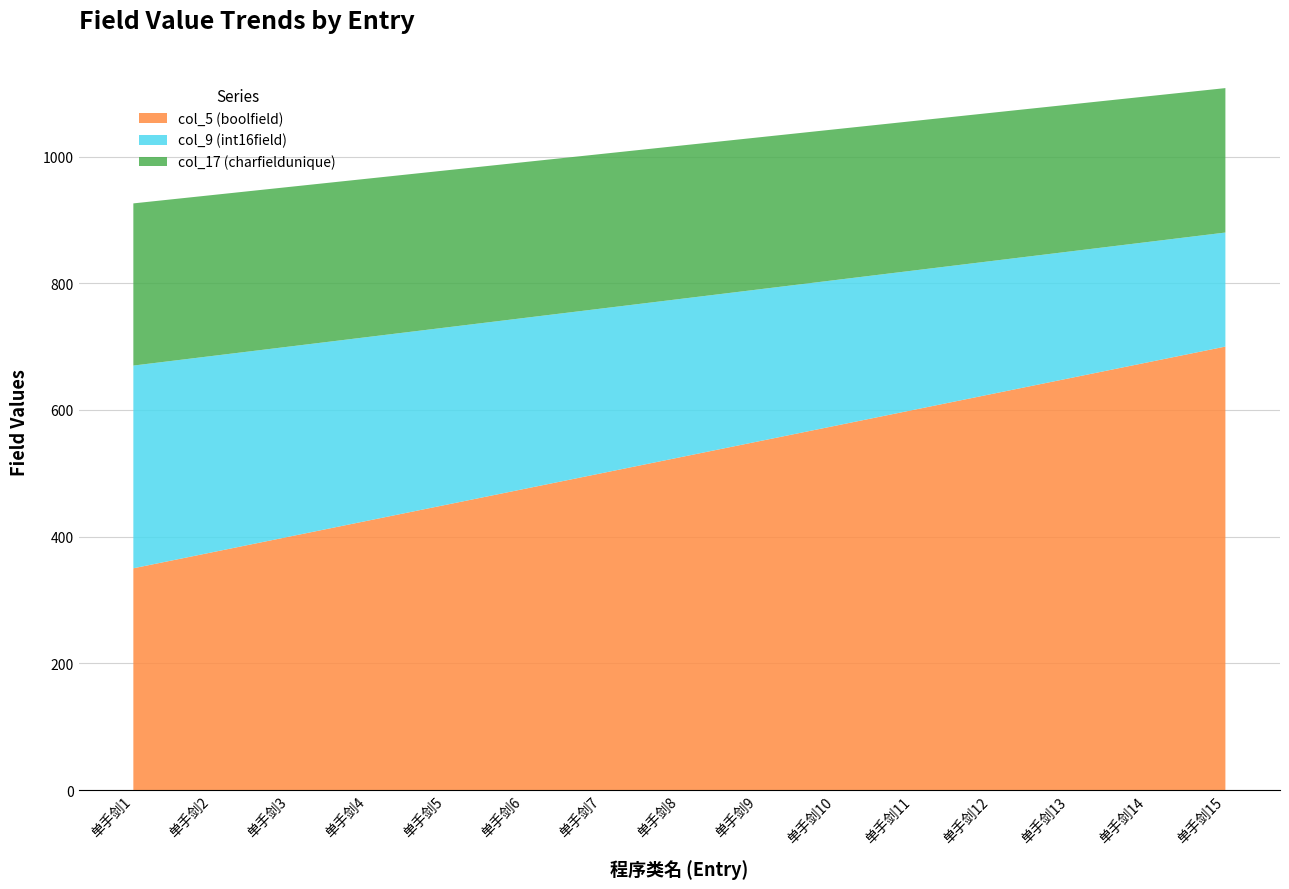

What is the total value across all series at 单手剑4?

965